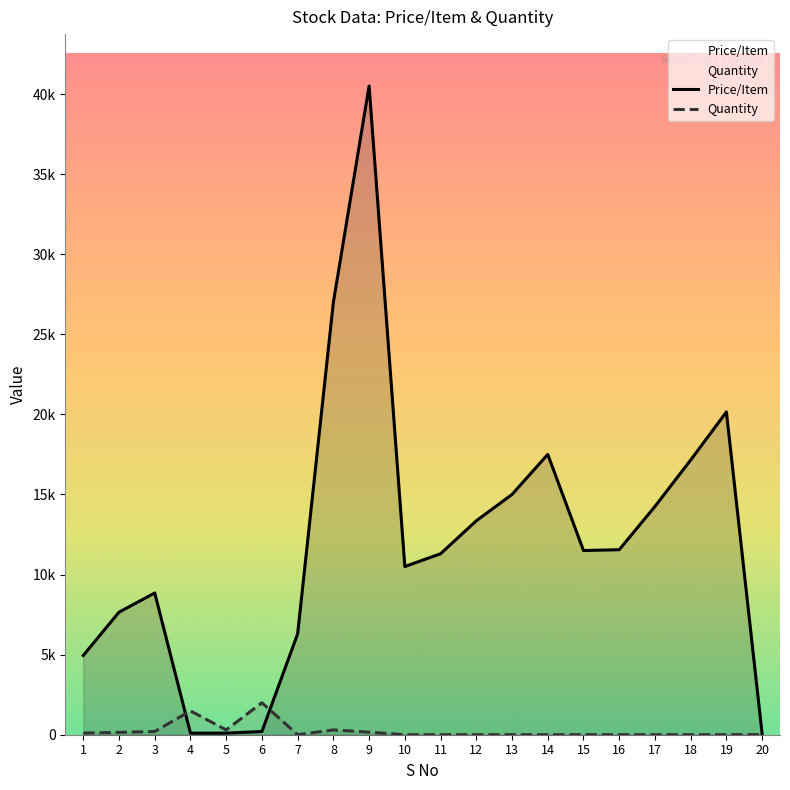

At 18, list the series in order from smallest to largest.

Quantity, Price/Item